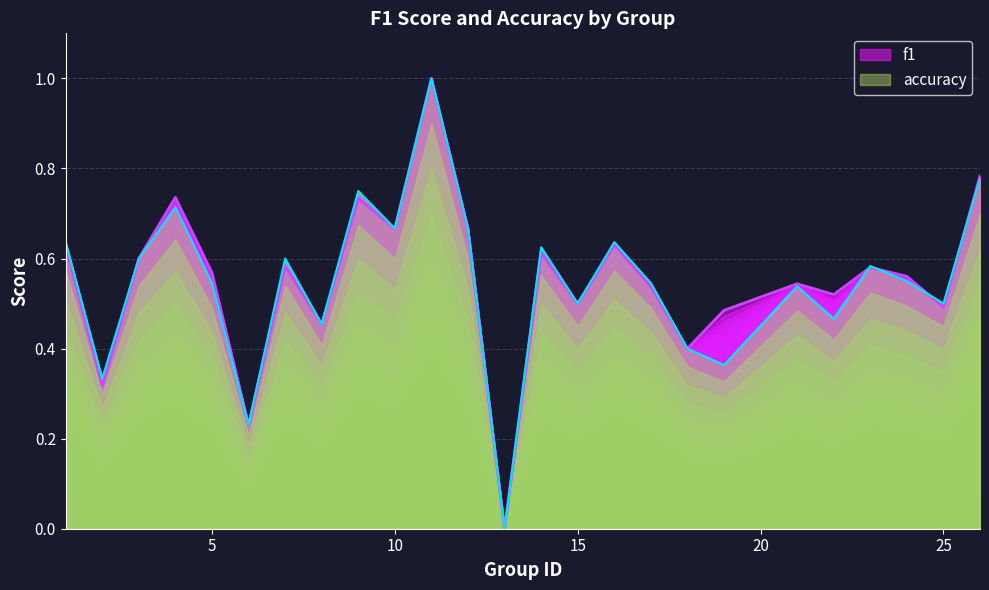

Rank the series by their average value, from lowest to highest.

accuracy, f1